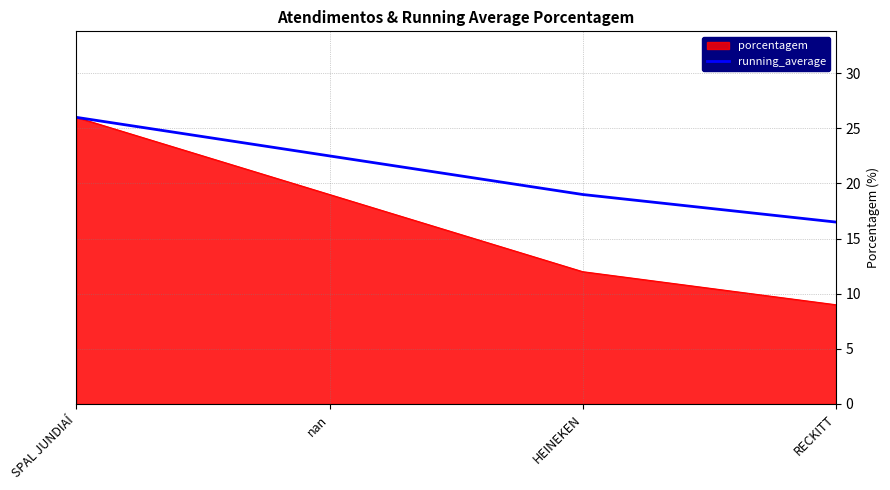

Does the chart display data point markers on the line(s)?

No